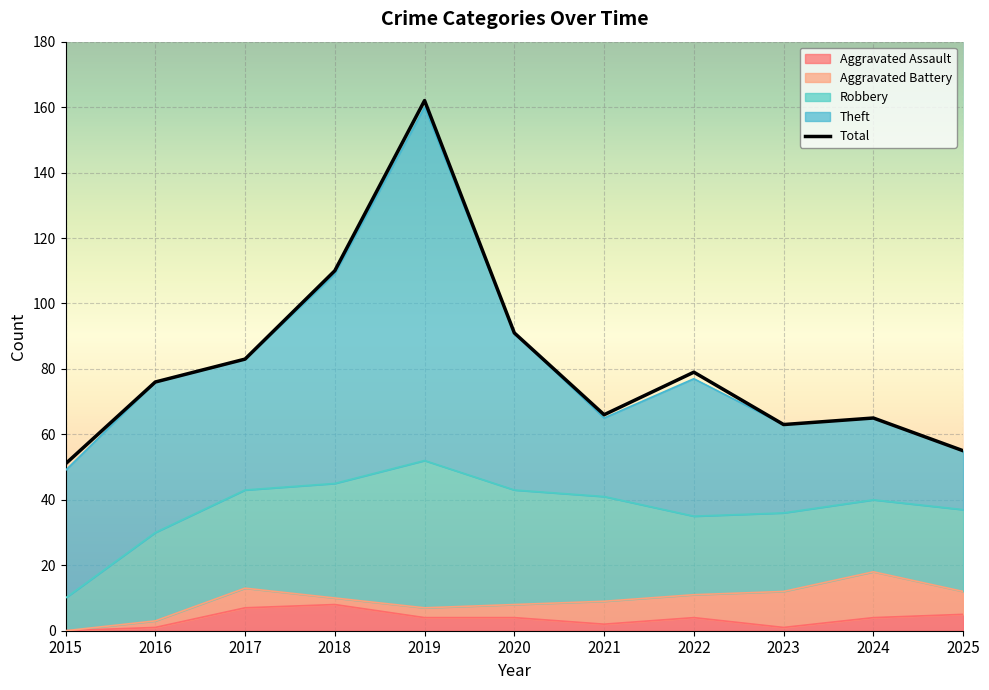

What is the difference between the maximum and minimum values?

111